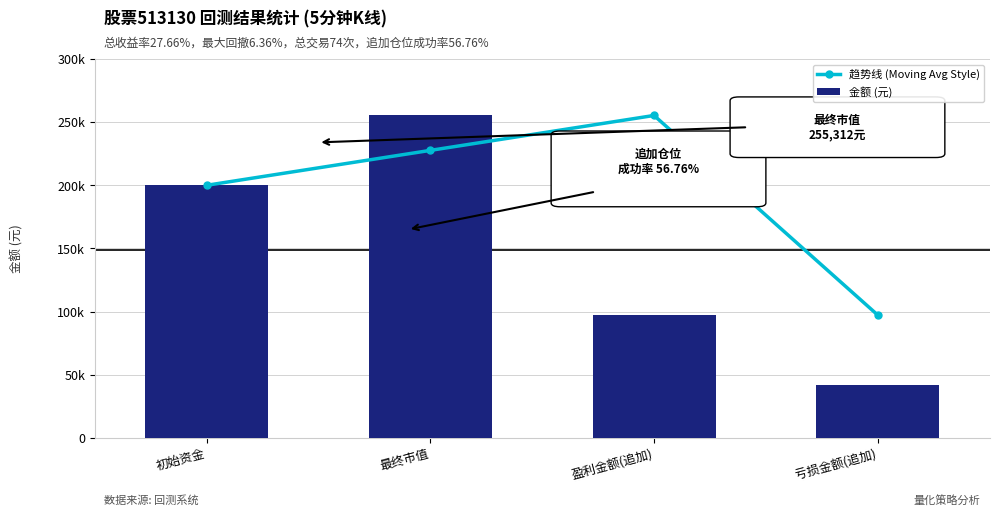

How many data points in 趋势线 (Moving Avg Style) are above 227656?

2